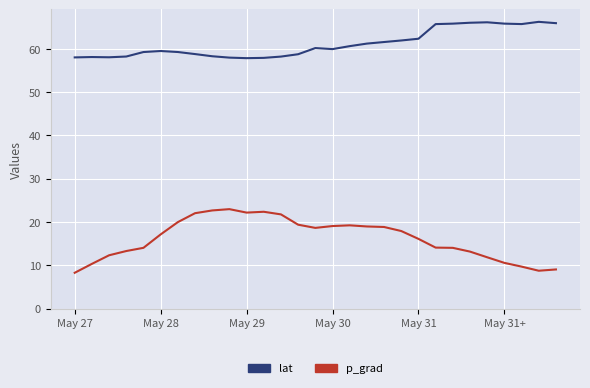

Which series has the largest total across all categories?

lat